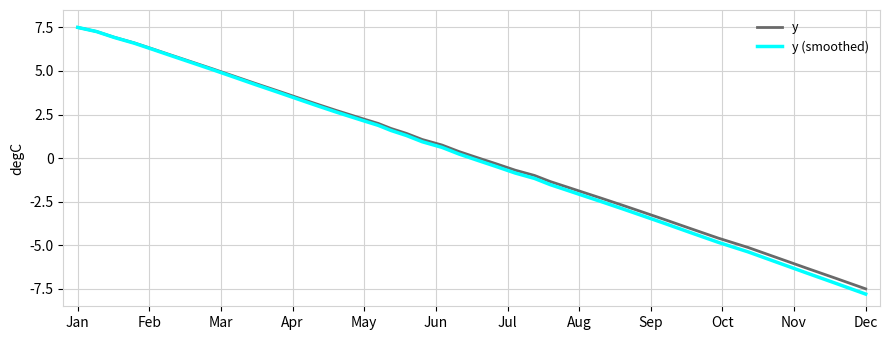

What is the maximum value shown in the chart?

7.5